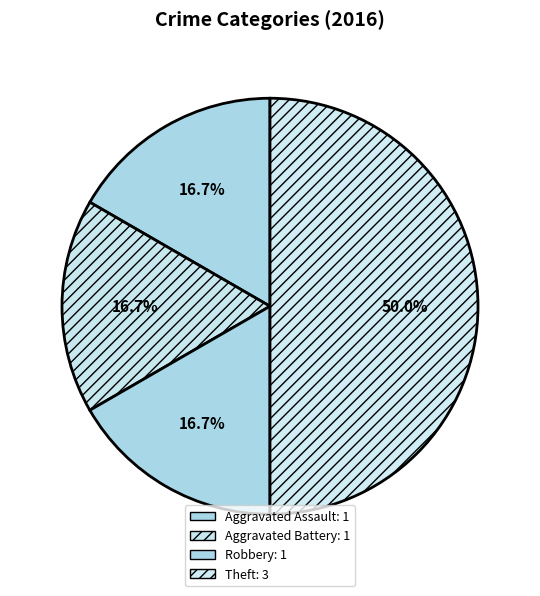

Is it true that Robbery is 28% of the pie?

False